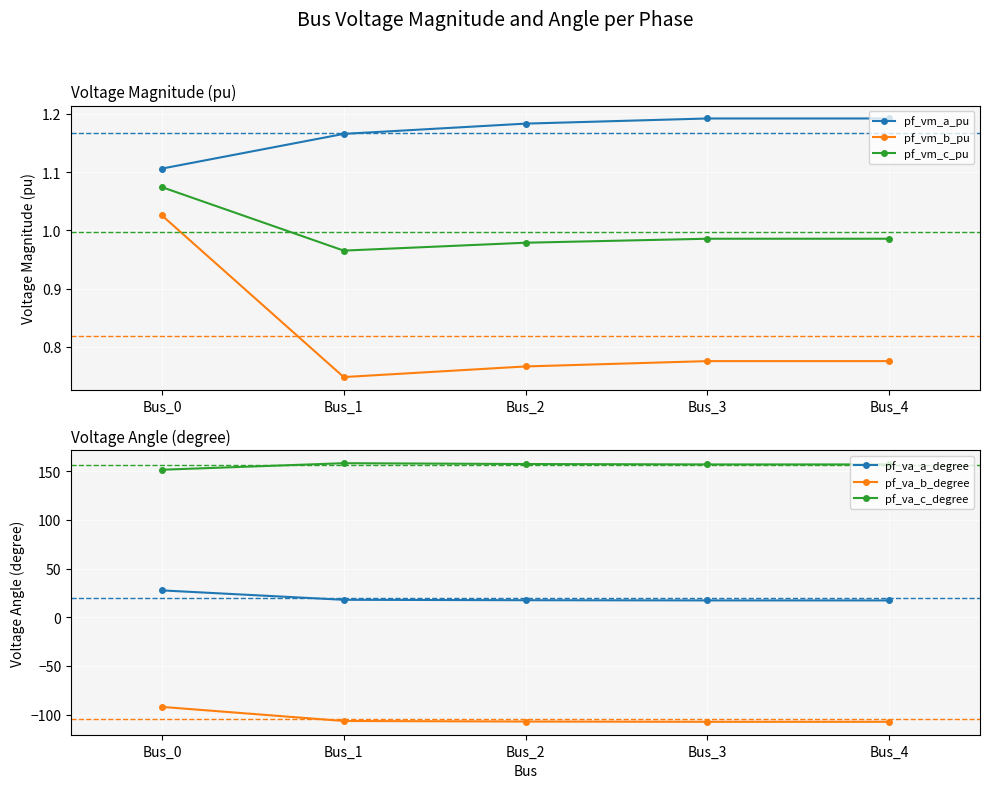

Which series has the widest spread of values?

pf_va_b_degree